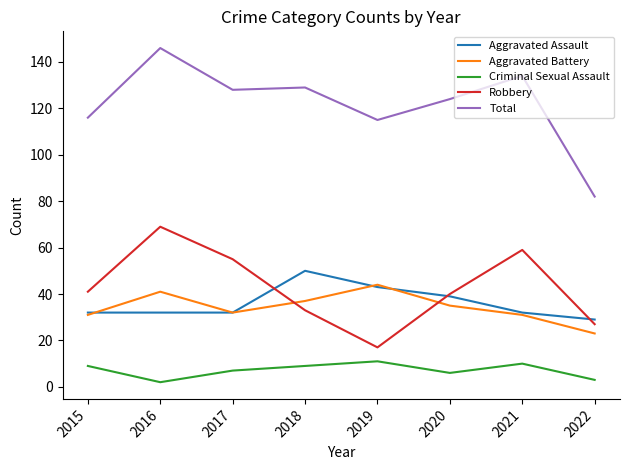

True or false: Aggravated Battery has a value of 23 at 2022.

True